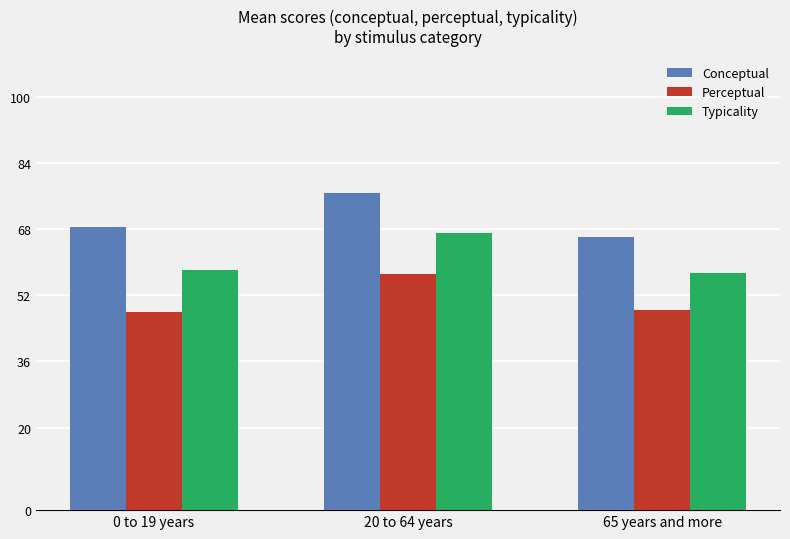

At which label does Perceptual reach its peak?

20 to 64 years